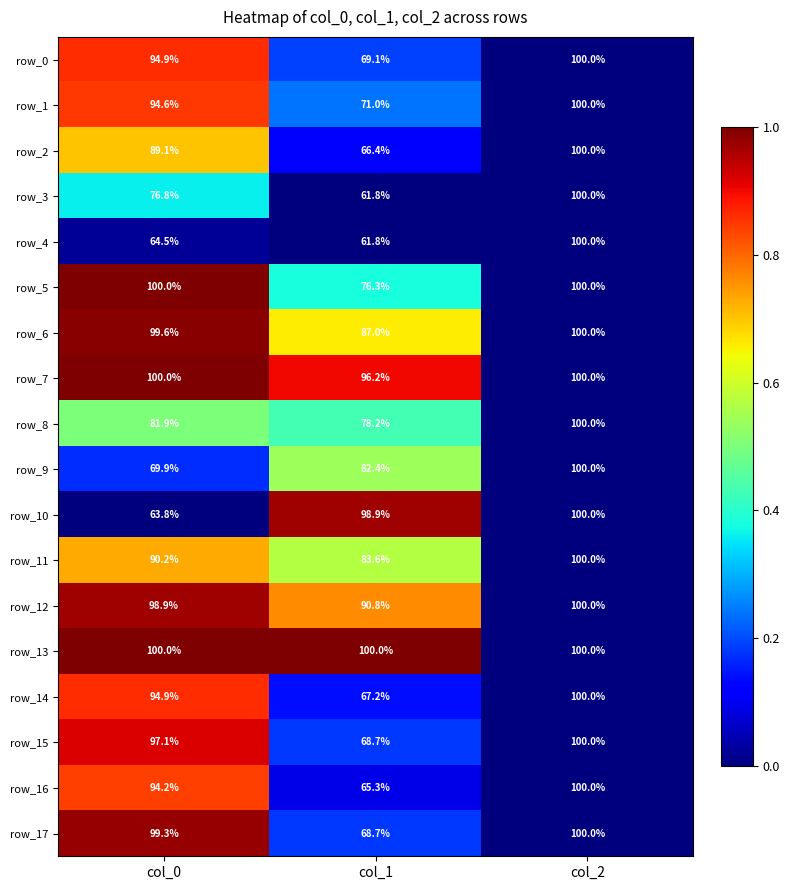

Which category has the lowest value across all series?

col_1